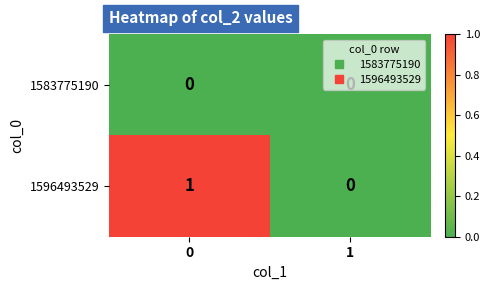

The value of 1596493529 at 1 is 0. True or false?

True